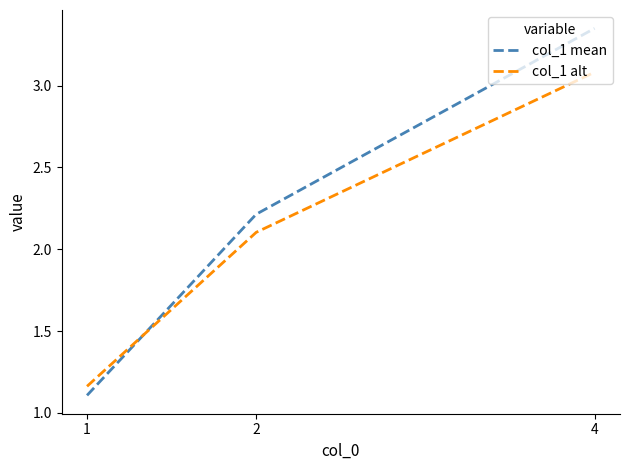

Is the value of col_1 alt at 4 greater than the value of col_1 mean at 4?

No